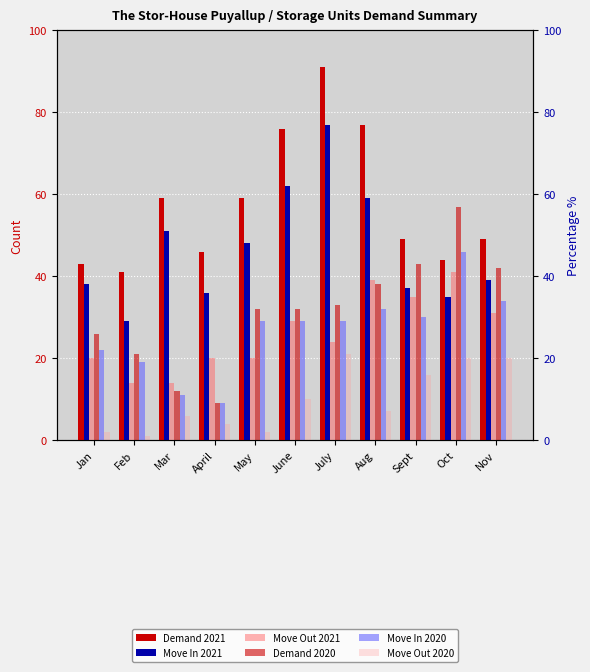

The value of Move In 2020 at Mar is 5. True or false?

False